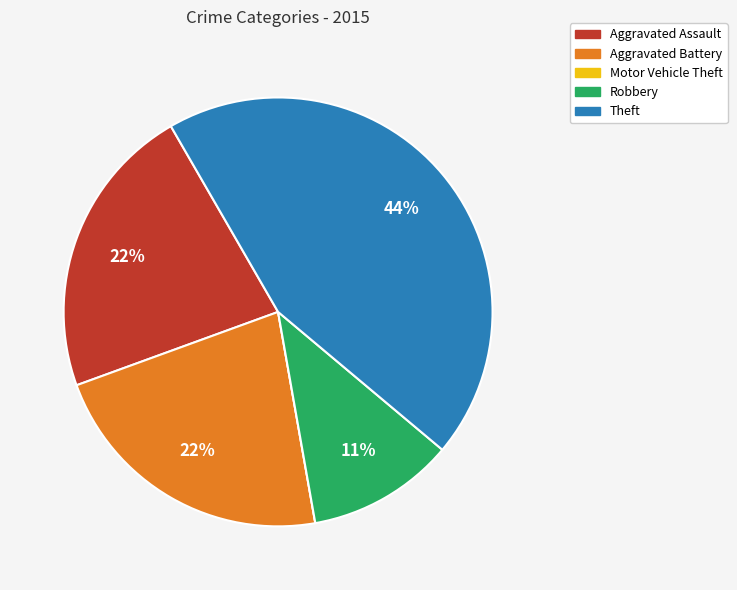

True or false: Theft accounts for 55% of the total.

False